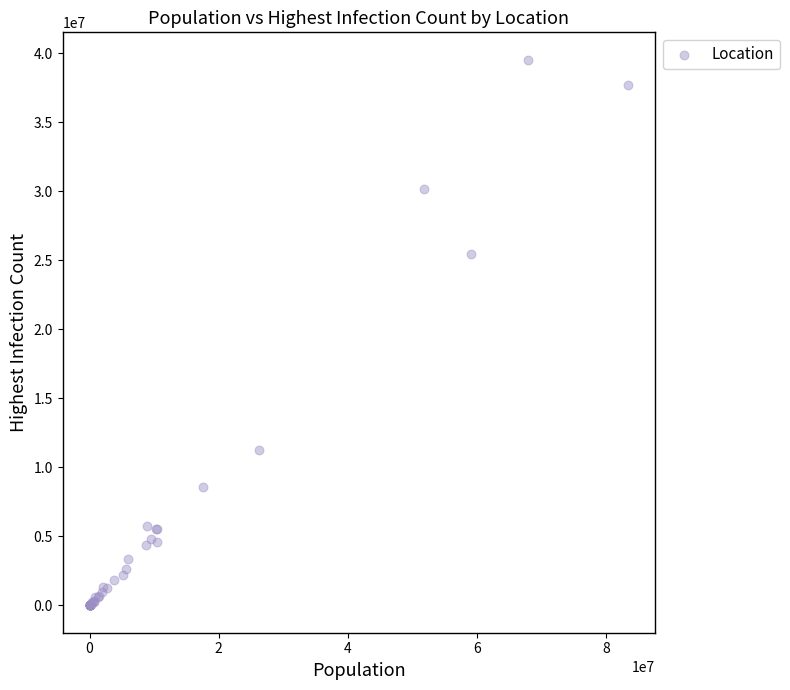

What Y value in the scatter plot is closest to 19775071?

25453789